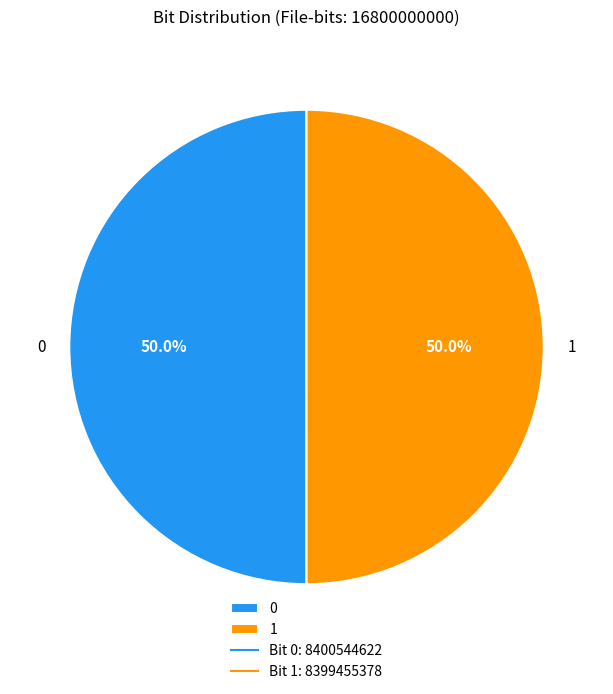

Count the number of slices in the pie.

2